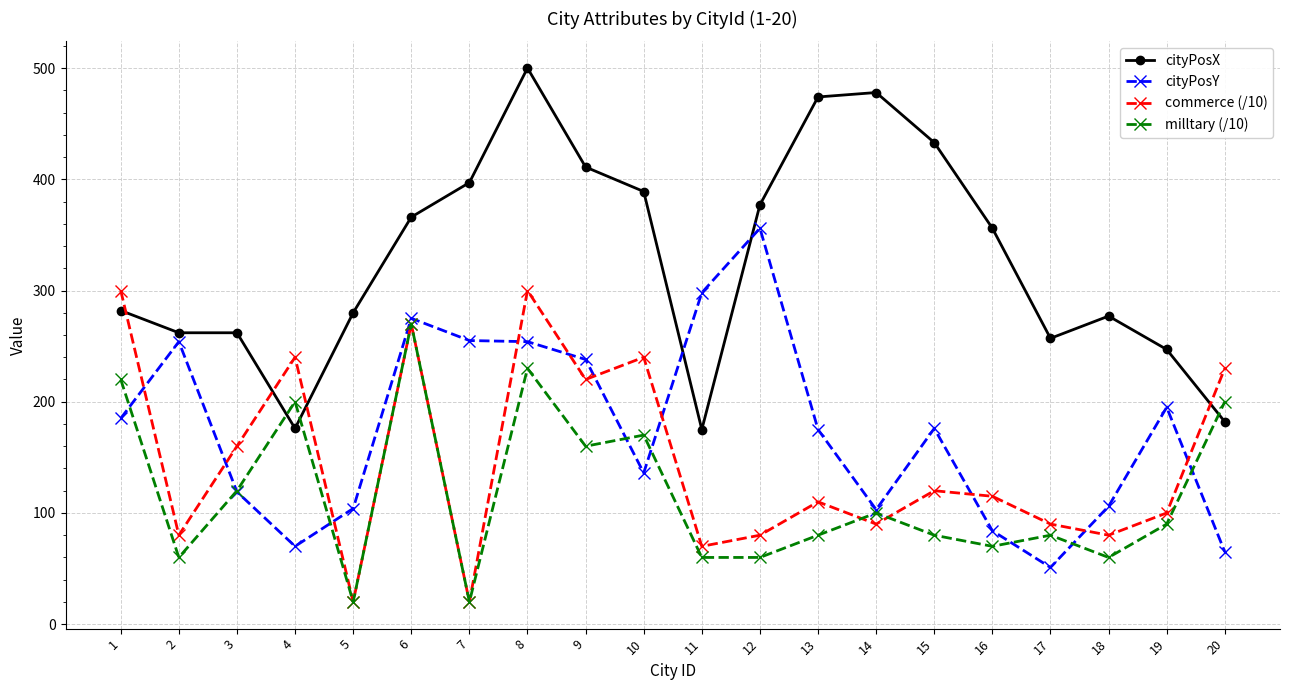

What is the difference between the maximum and second lowest values in the cityPosX series?

324